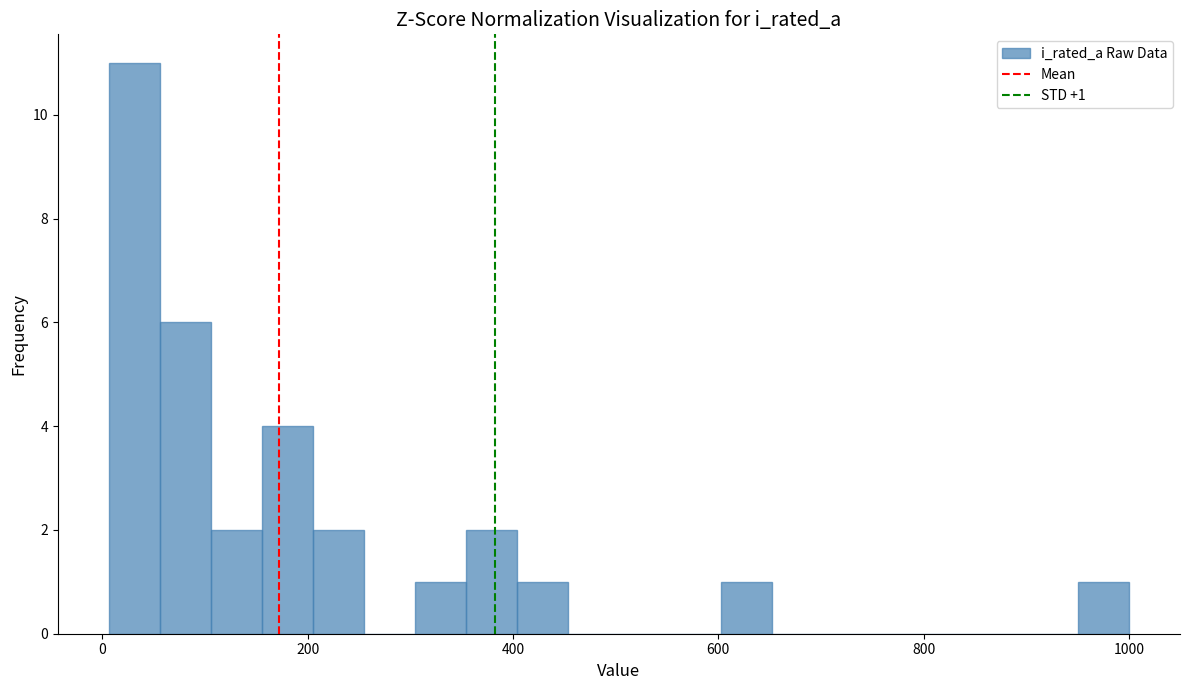

Around what value on the x-axis is the tallest bar? Give the approximate position of its centre, as read against the axis.

40